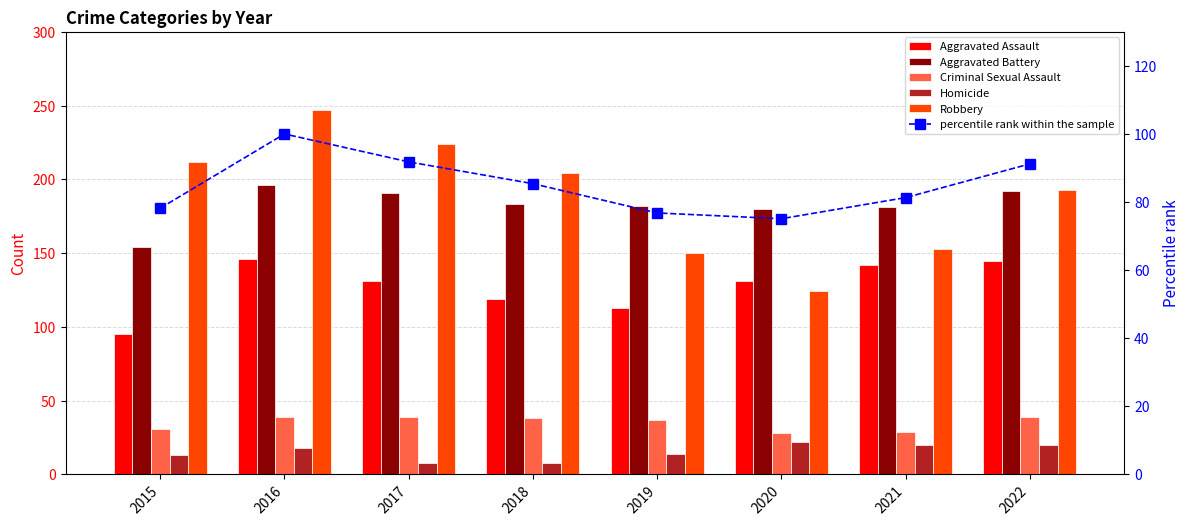

What are all the series names shown in the legend?

Aggravated Assault, Aggravated Battery, Criminal Sexual Assault, Homicide, Robbery, percentile rank within the sample